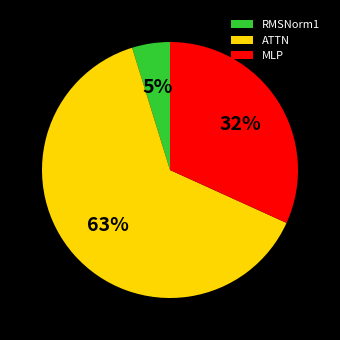

Is the sum of ATTN and MLP greater than half?

Yes